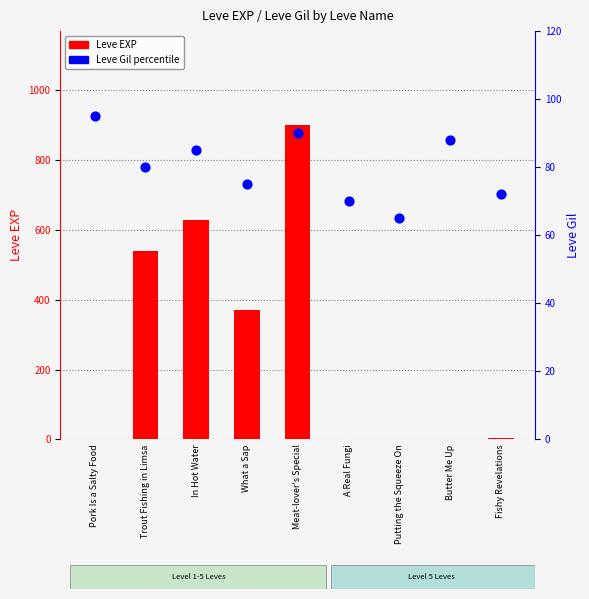

At how many categories does at least one series exceed 275?

4